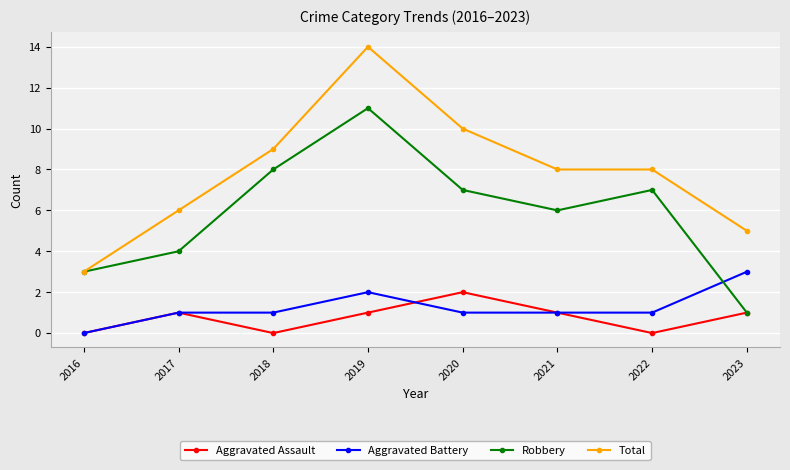

At which category is the sum across all series the highest?

2019